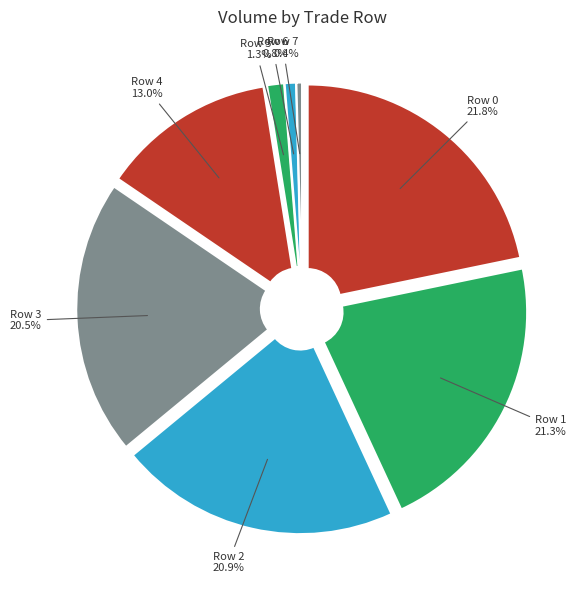

To the nearest percent, what is the difference between the largest and smallest slice percentages?

21%